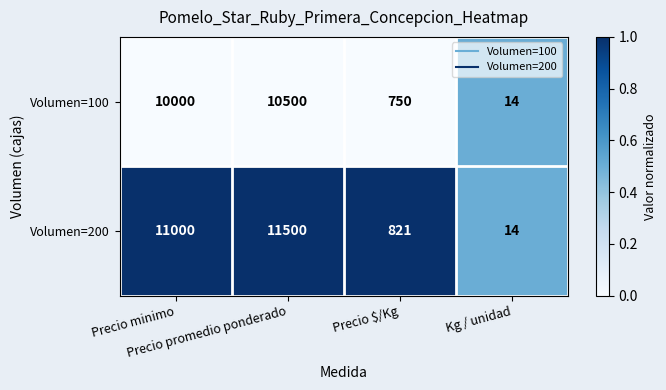

Rank the series at Precio $/Kg from highest to lowest value.

Volumen=200, Volumen=100